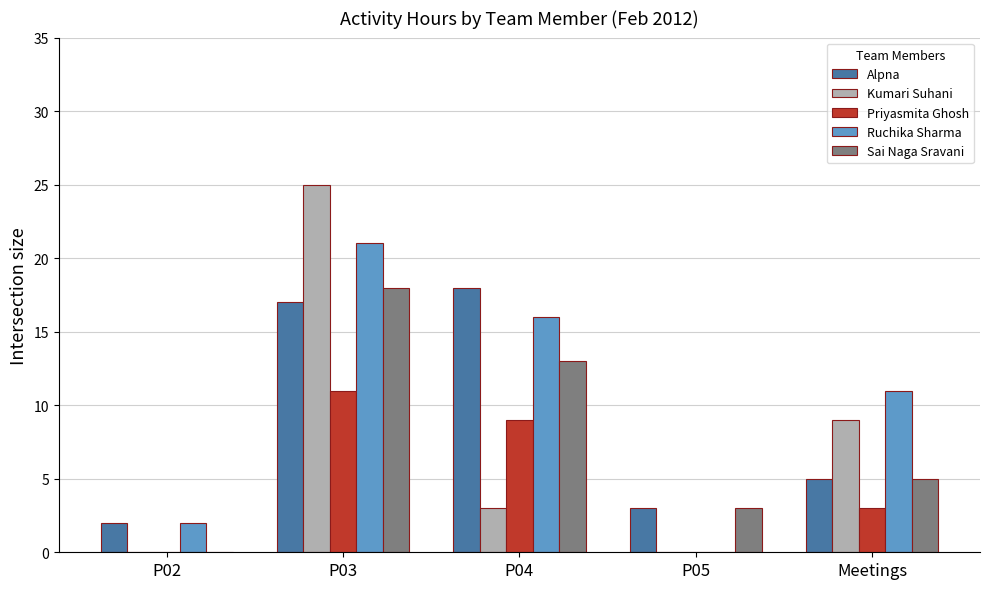

How many groups of bars are there?

5